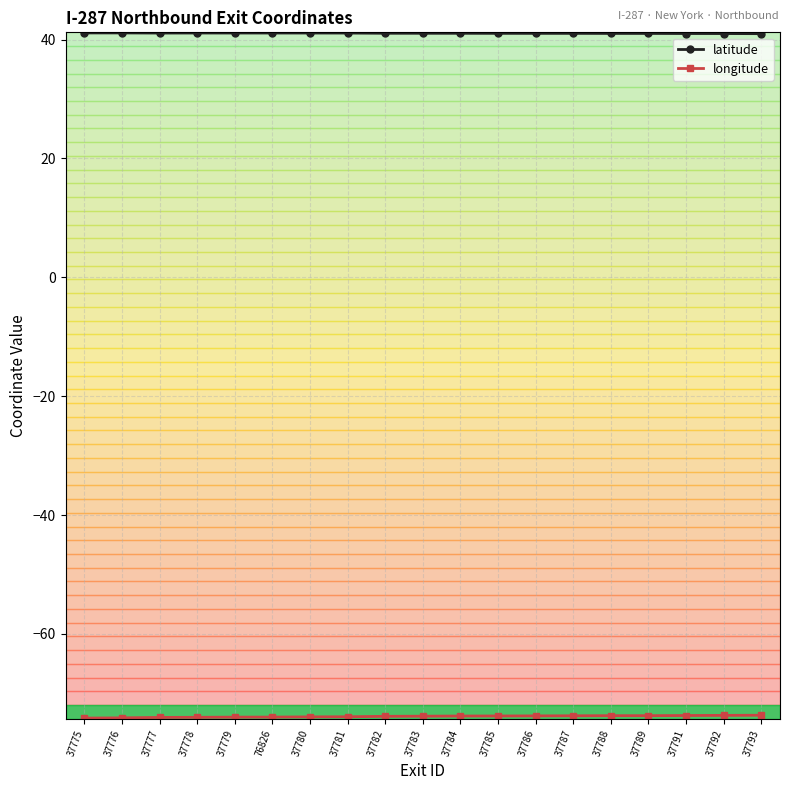

True or false: latitude has a value of 21.5 at 37782.

False